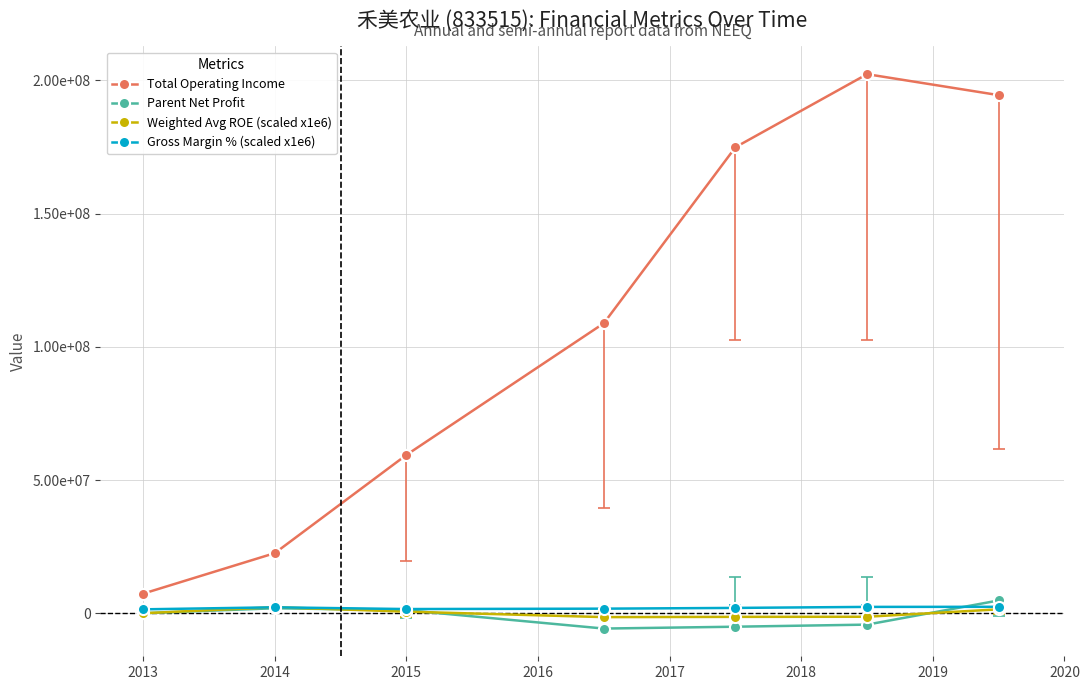

What are all the series names shown in the legend?

Total Operating Income, Parent Net Profit, Weighted Avg ROE (scaled x1e6), Gross Margin % (scaled x1e6)